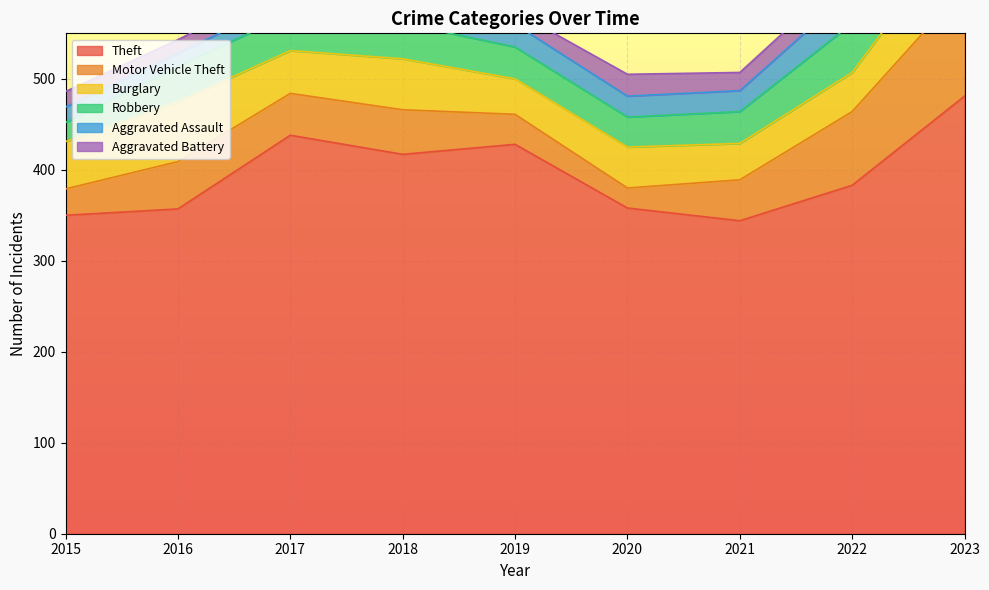

Does the chart display data point markers on the line(s)?

No